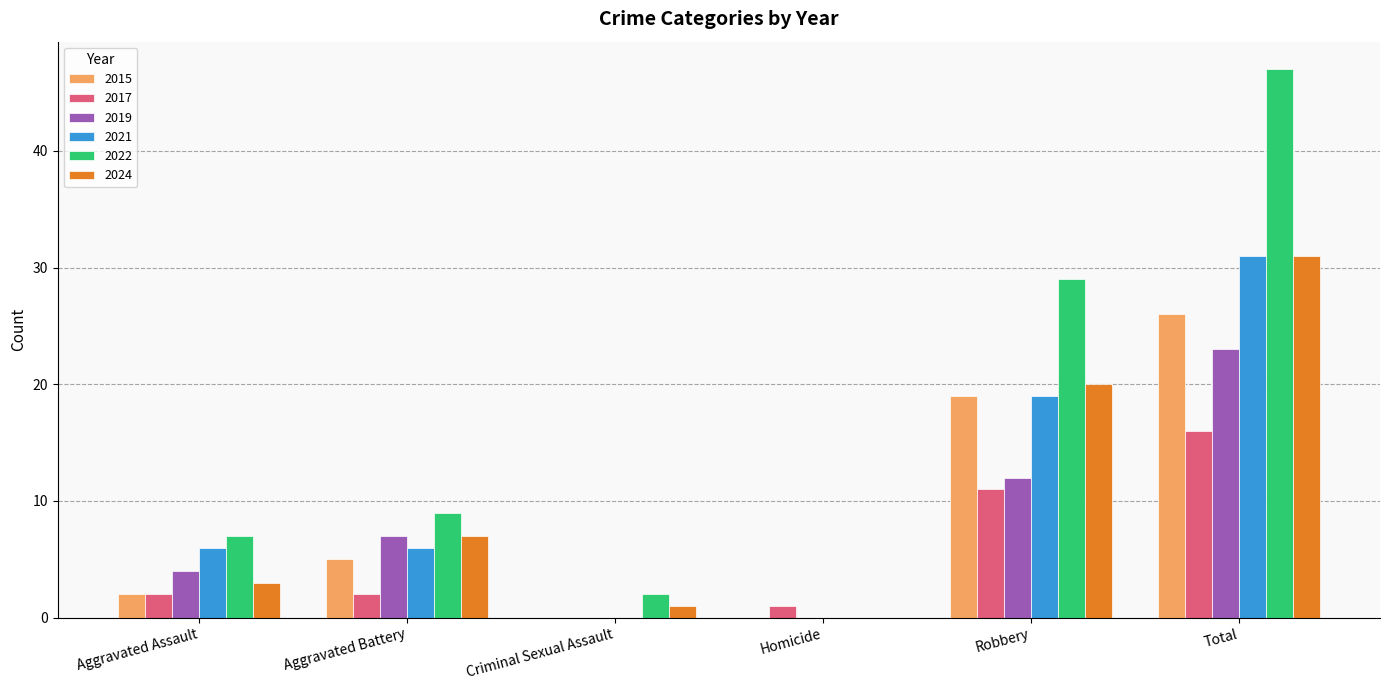

At which category is the sum across all series the highest?

Total